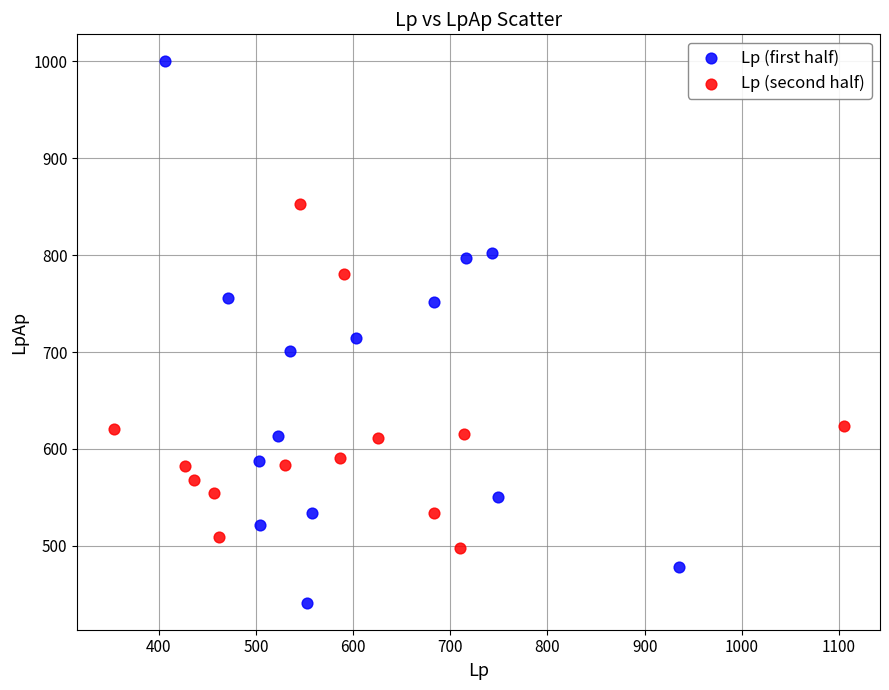

Which series has the largest Y range (max minus min)?

Lp (first half)